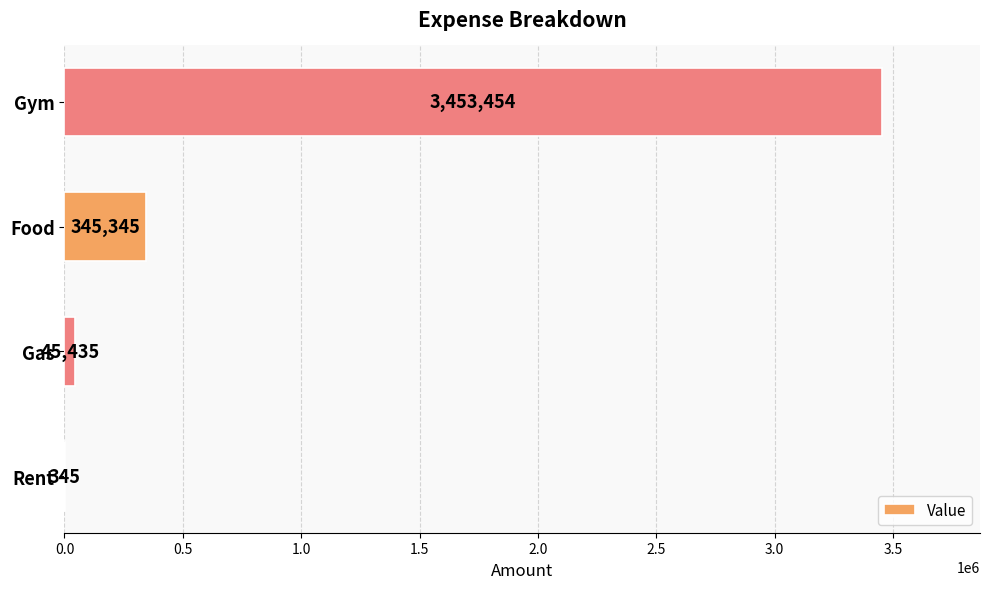

How many categories are shown in the chart?

4